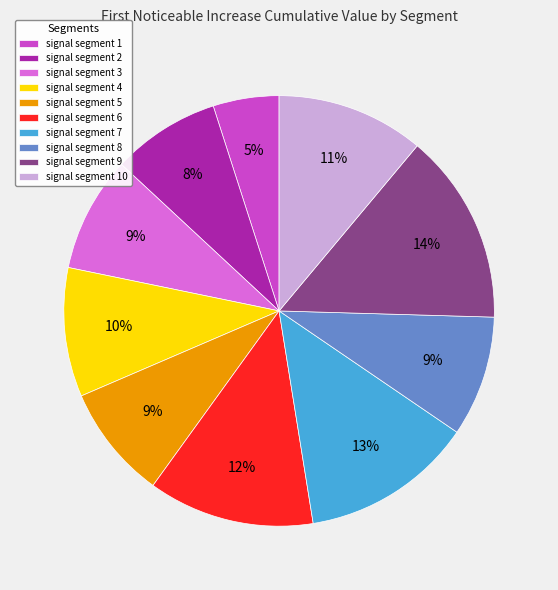

Which has a higher value, signal segment 8 or signal segment 6?

signal segment 6